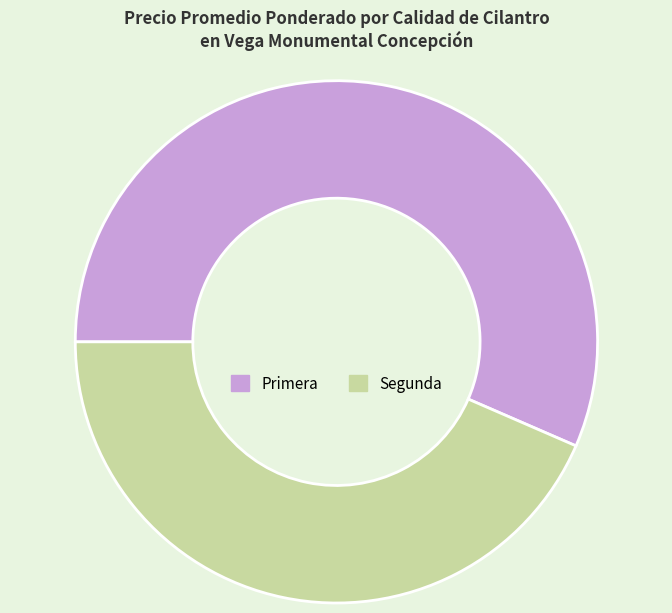

Approximately how many times larger is the value at Segunda compared to Primera?

0.8